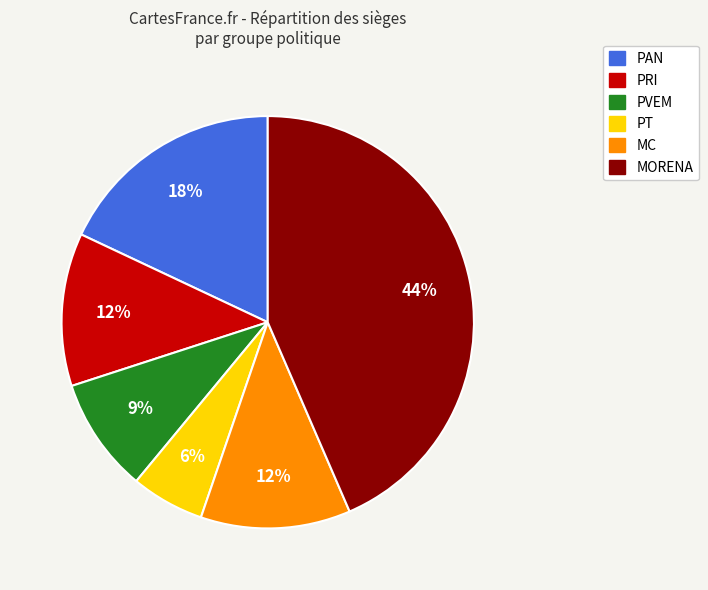

How many slices are in this pie chart?

6